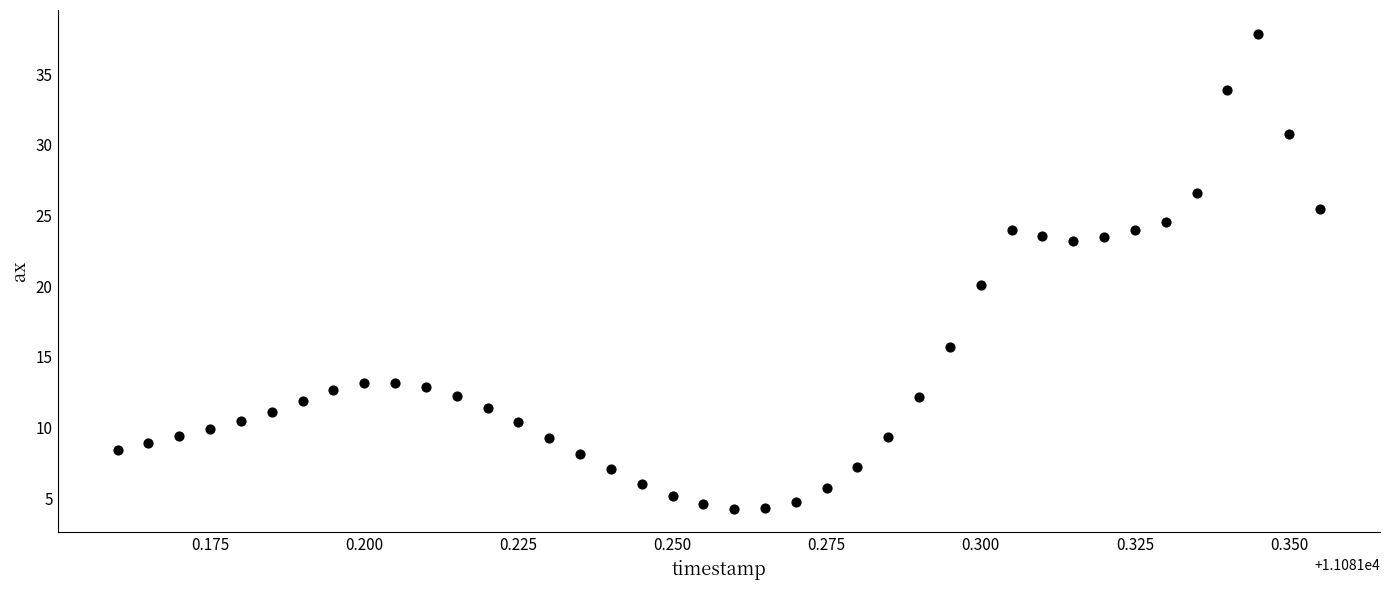

What Y value in the scatter plot is closest to 21?

20.1